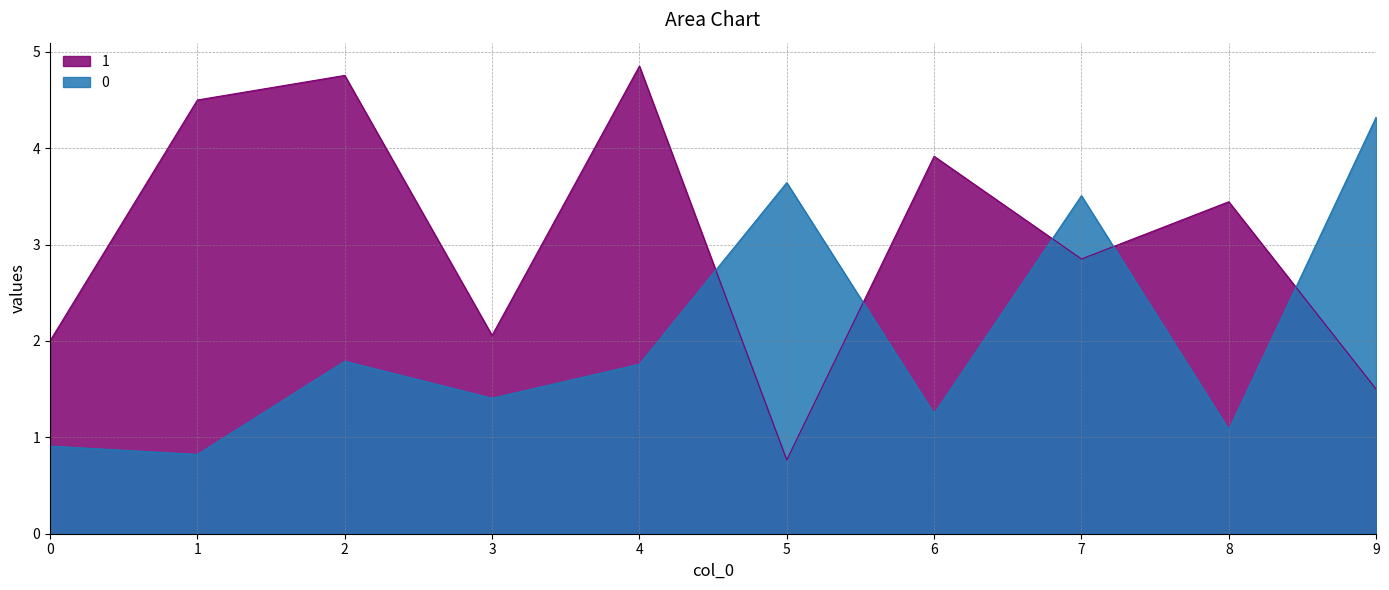

Reading left to right, extract all data points from this chart.

0: 0.9	0.8	1.8	1.4	1.8	3.6	1.2	3.5	1.1	4.3
1: 2.0	4.5	4.8	2.1	4.9	0.8	3.9	2.9	3.4	1.5